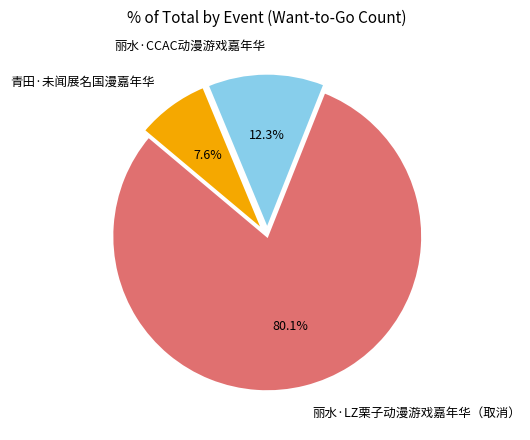

Is 青田·未闻展名国漫嘉年华 the majority of the pie?

No